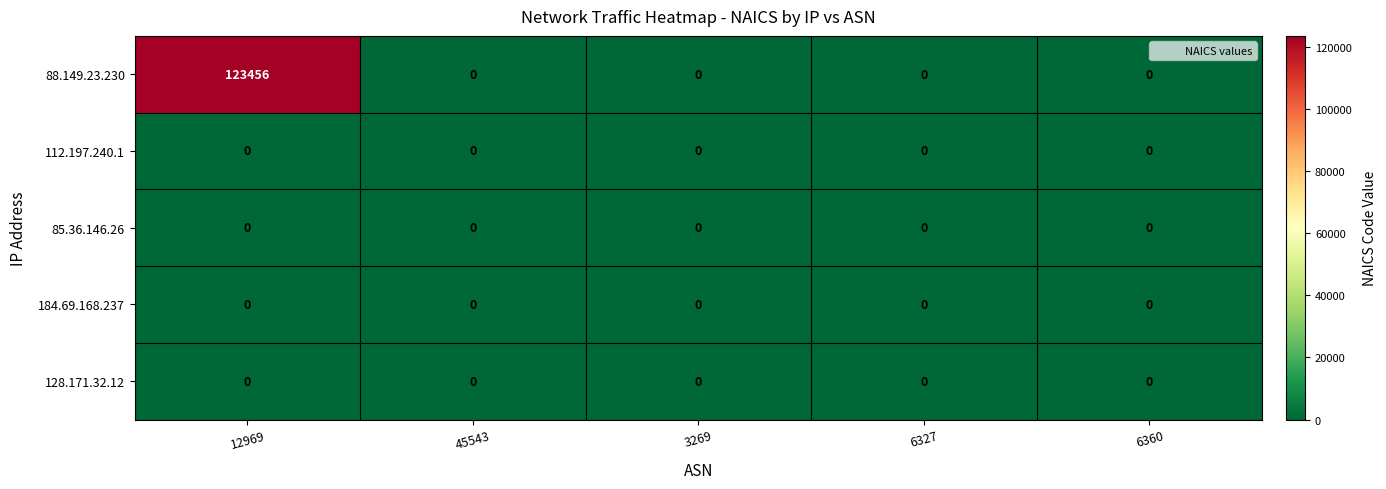

Which series has the widest spread of values?

88.149.23.230